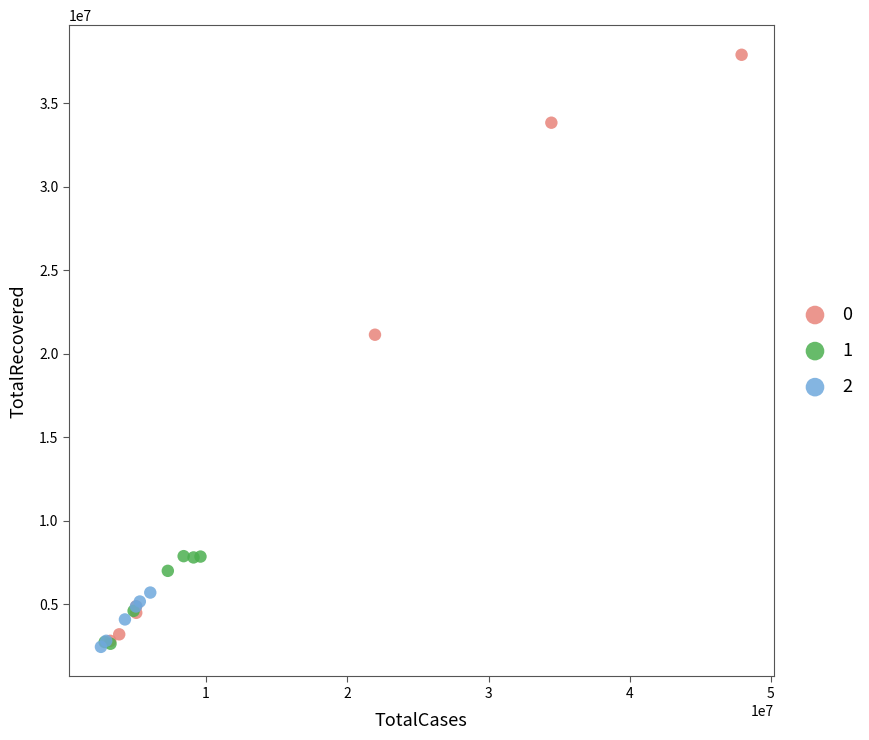

Which series contains the highest Y value?

0